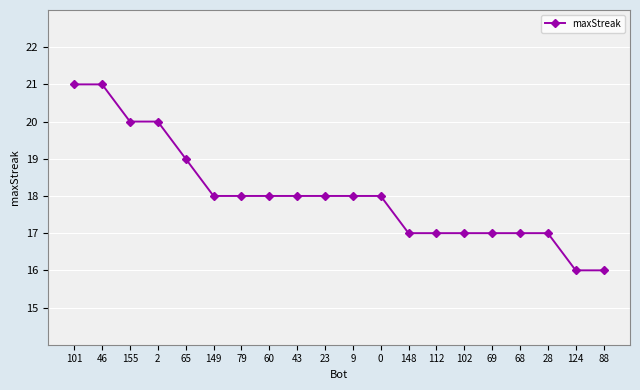

What is the label of the 6th point from the left?

149